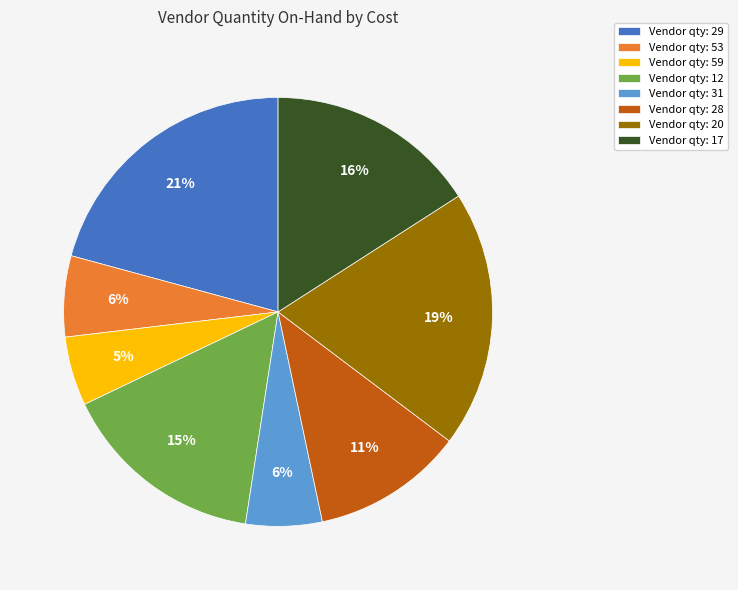

What is the smallest slice in the pie chart?

Vendor qty: 59